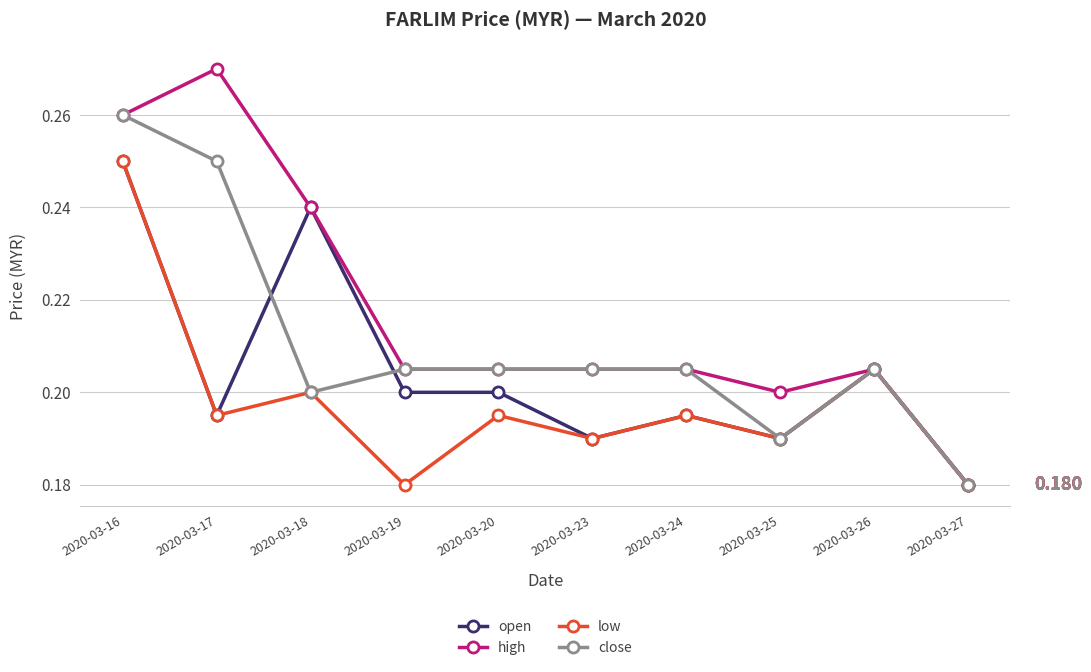

What are all the series names shown in the legend?

open, high, low, close